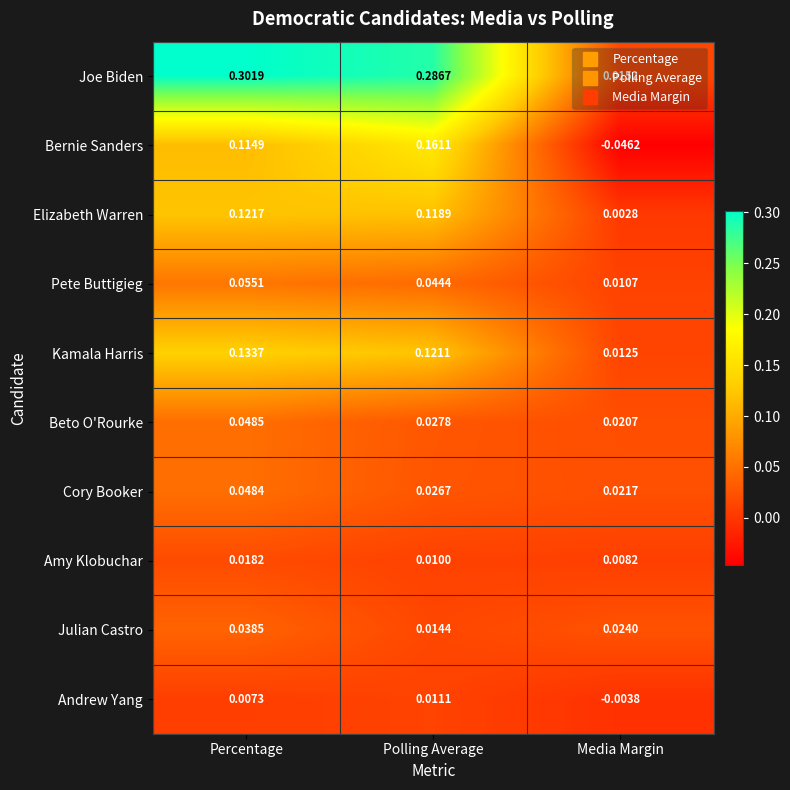

Rank the series by their maximum value, from highest to lowest.

Joe Biden, Bernie Sanders, Kamala Harris, Elizabeth Warren, Pete Buttigieg, Beto O'Rourke, Cory Booker, Julian Castro, Amy Klobuchar, Andrew Yang